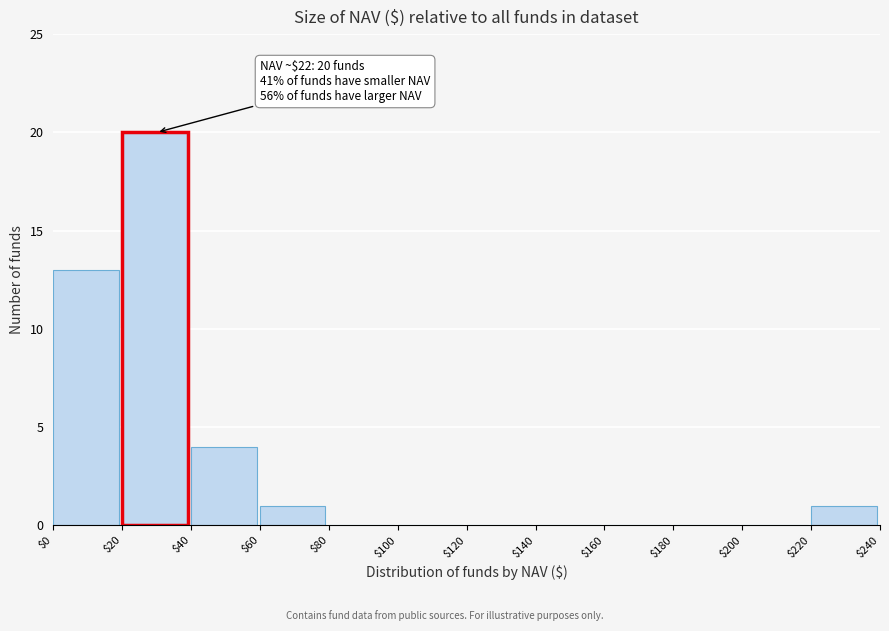

Which range on the x-axis has the tallest bar?

$20 to $40